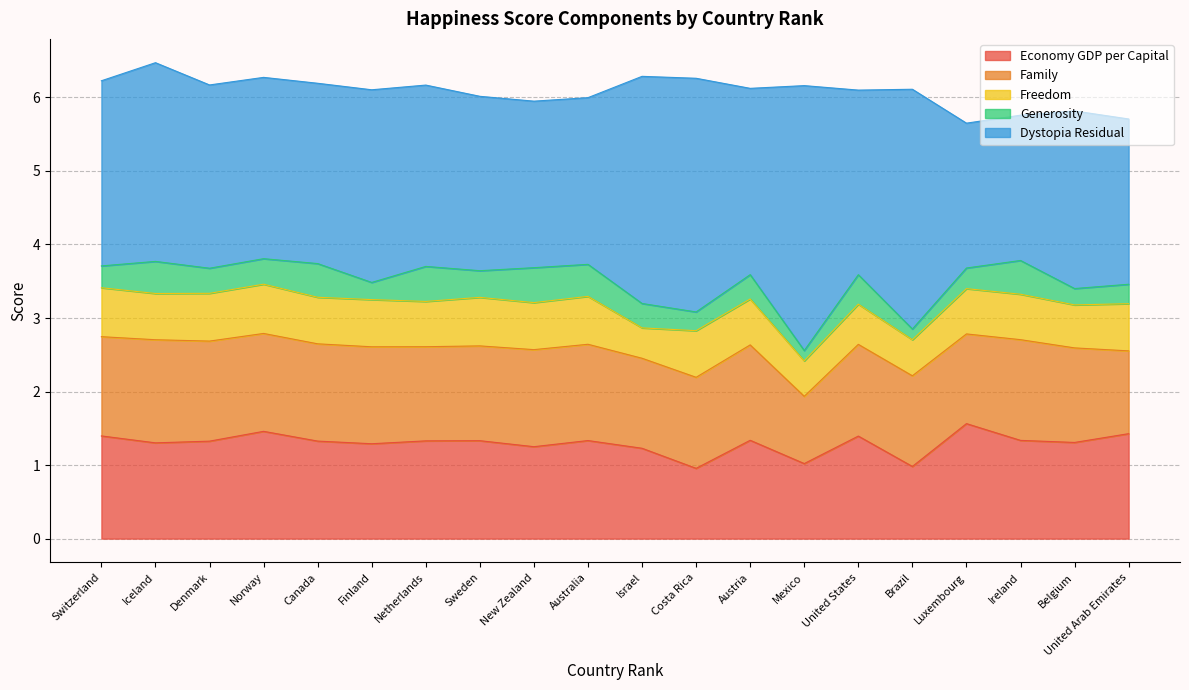

Reading left to right, transcribe all the data shown in this chart.

Economy GDP per Capital: Switzerland=1.4	Iceland=1.3	Denmark=1.3	Norway=1.5	Canada=1.3	Finland=1.3	Netherlands=1.3	Sweden=1.3	New Zealand=1.3	Australia=1.3	Israel=1.2	Costa Rica=1.0	Austria=1.3	Mexico=1.0	United States=1.4	Brazil=1.0	Luxembourg=1.6	Ireland=1.3	Belgium=1.3	United Arab Emirates=1.4
Family: Switzerland=1.3	Iceland=1.4	Denmark=1.4	Norway=1.3	Canada=1.3	Finland=1.3	Netherlands=1.3	Sweden=1.3	New Zealand=1.3	Australia=1.3	Israel=1.2	Costa Rica=1.2	Austria=1.3	Mexico=0.9	United States=1.2	Brazil=1.2	Luxembourg=1.2	Ireland=1.4	Belgium=1.3	United Arab Emirates=1.1
Freedom: Switzerland=0.7	Iceland=0.6	Denmark=0.6	Norway=0.7	Canada=0.6	Finland=0.6	Netherlands=0.6	Sweden=0.7	New Zealand=0.6	Australia=0.7	Israel=0.4	Costa Rica=0.6	Austria=0.6	Mexico=0.5	United States=0.5	Brazil=0.5	Luxembourg=0.6	Ireland=0.6	Belgium=0.6	United Arab Emirates=0.6
Generosity: Switzerland=0.3	Iceland=0.4	Denmark=0.3	Norway=0.3	Canada=0.5	Finland=0.2	Netherlands=0.5	Sweden=0.4	New Zealand=0.5	Australia=0.4	Israel=0.3	Costa Rica=0.3	Austria=0.3	Mexico=0.1	United States=0.4	Brazil=0.1	Luxembourg=0.3	Ireland=0.5	Belgium=0.2	United Arab Emirates=0.3
Dystopia Residual: Switzerland=2.5	Iceland=2.7	Denmark=2.5	Norway=2.5	Canada=2.5	Finland=2.6	Netherlands=2.5	Sweden=2.4	New Zealand=2.3	Australia=2.3	Israel=3.1	Costa Rica=3.2	Austria=2.5	Mexico=3.6	United States=2.5	Brazil=3.3	Luxembourg=2.0	Ireland=2.0	Belgium=2.4	United Arab Emirates=2.2